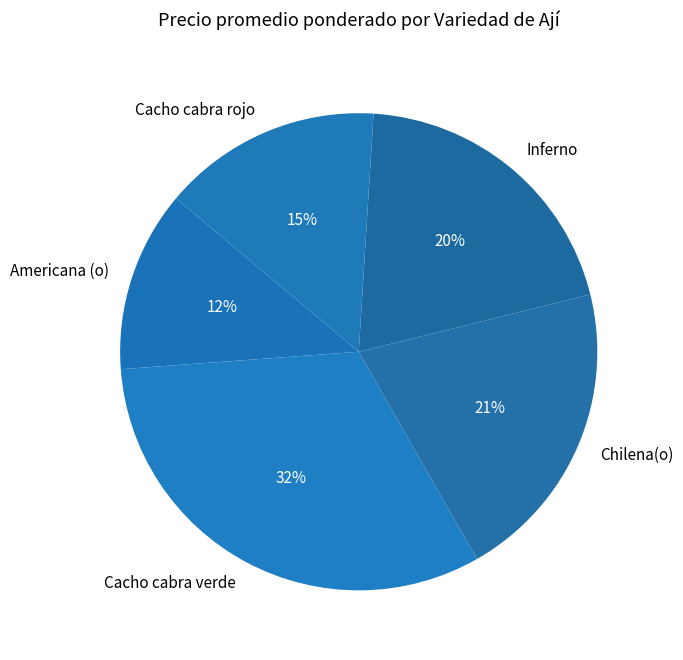

Is Americana (o) the majority of the pie?

No